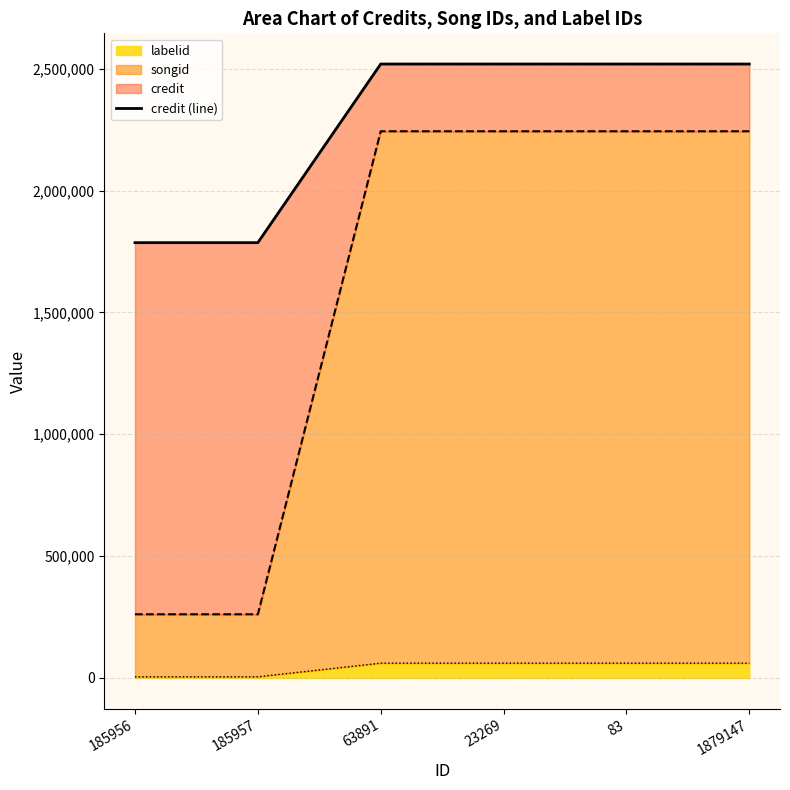

True or false: the data shows 2519128 at 63891.

True